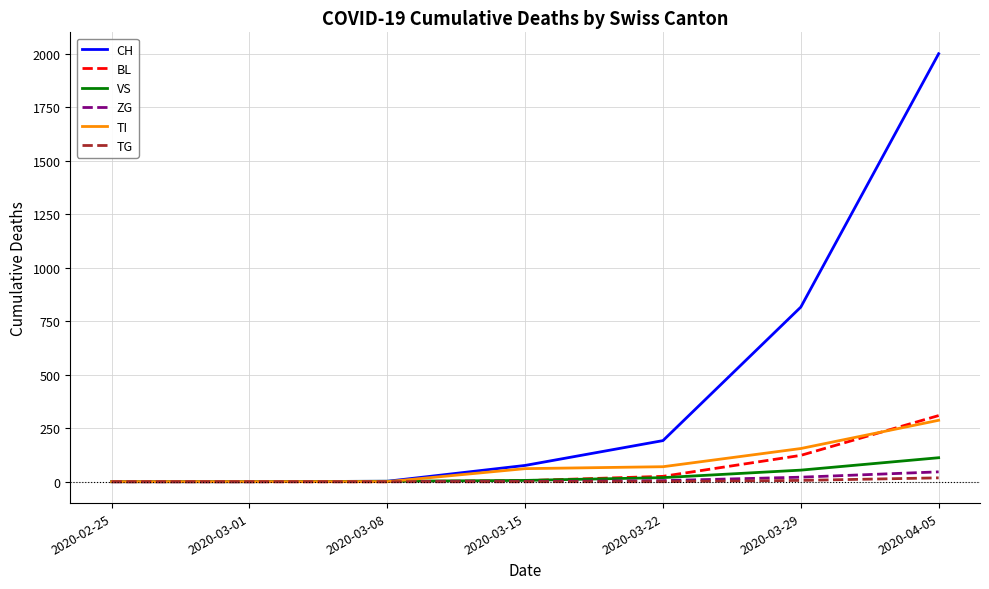

Which series has the largest range (max minus min)?

CH